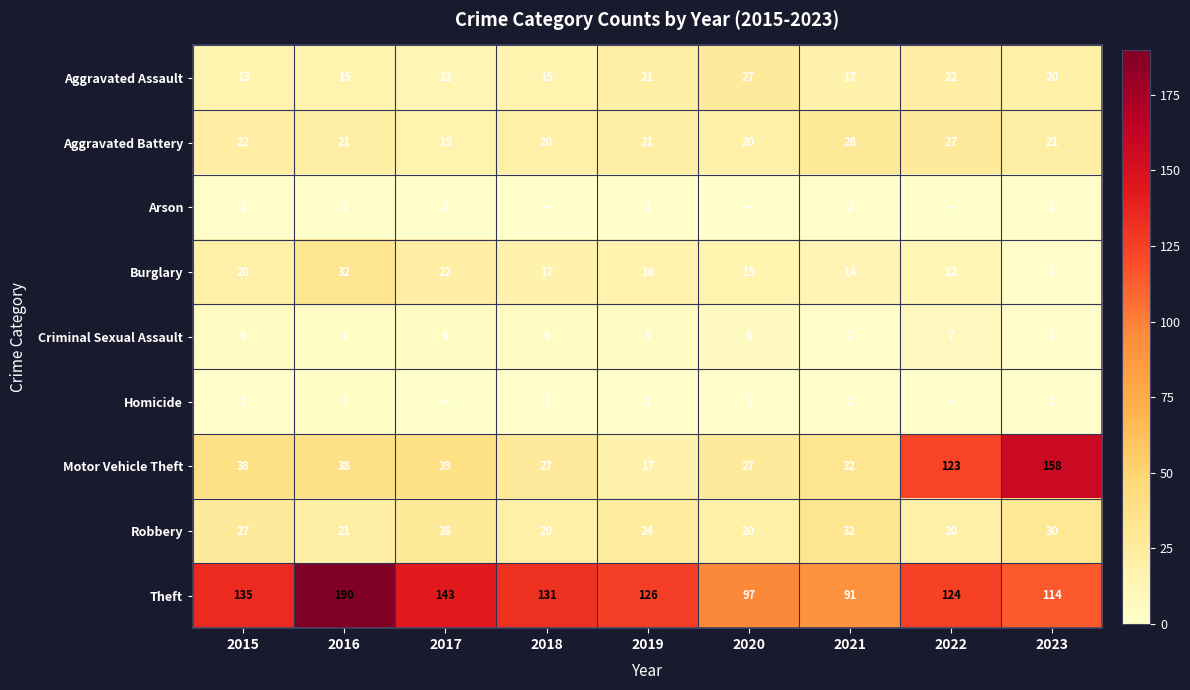

What is the minimum value for Motor Vehicle Theft?

17